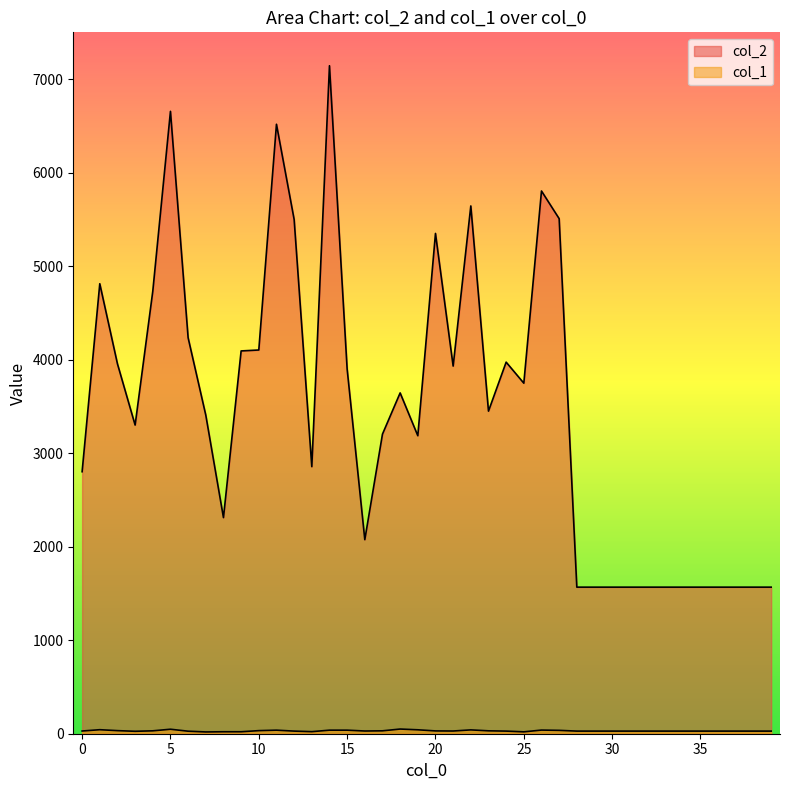

Which has a higher value, 4 or 27?

27